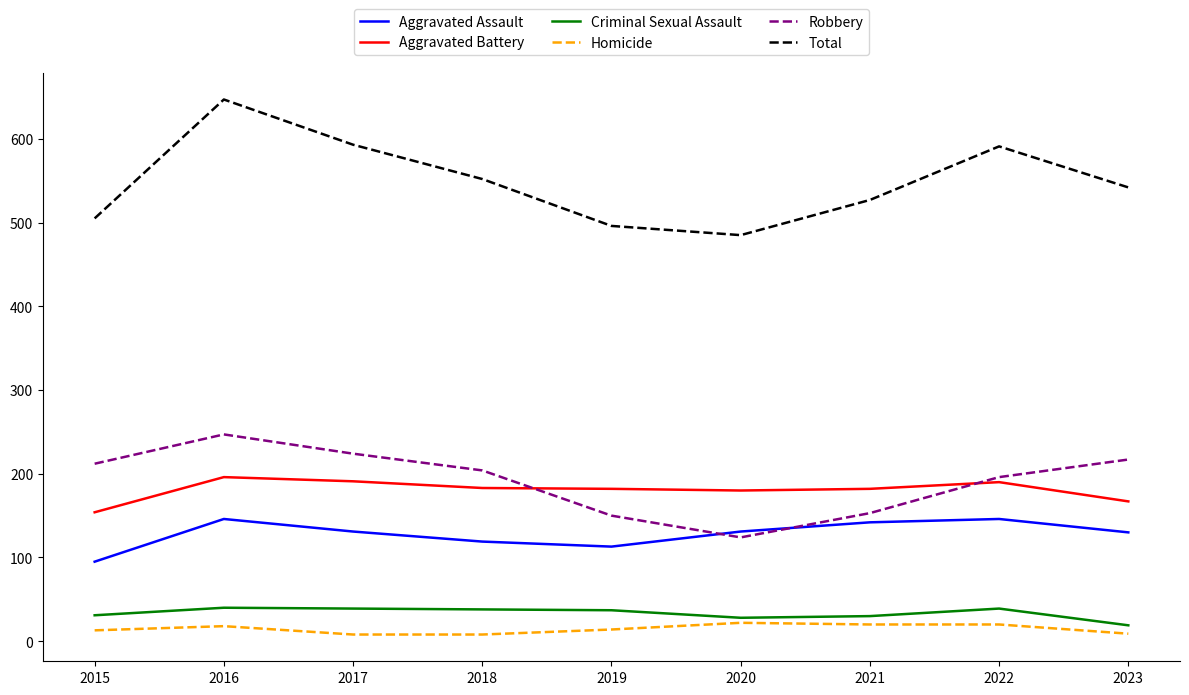

Is it true that Criminal Sexual Assault equals 30 at 2021?

True